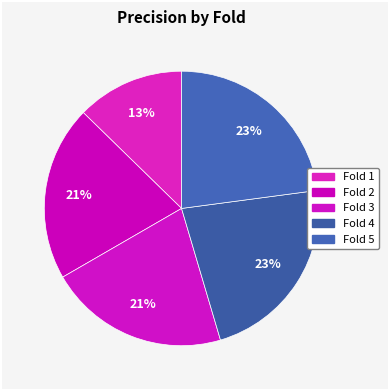

Count the number of slices in the pie.

5